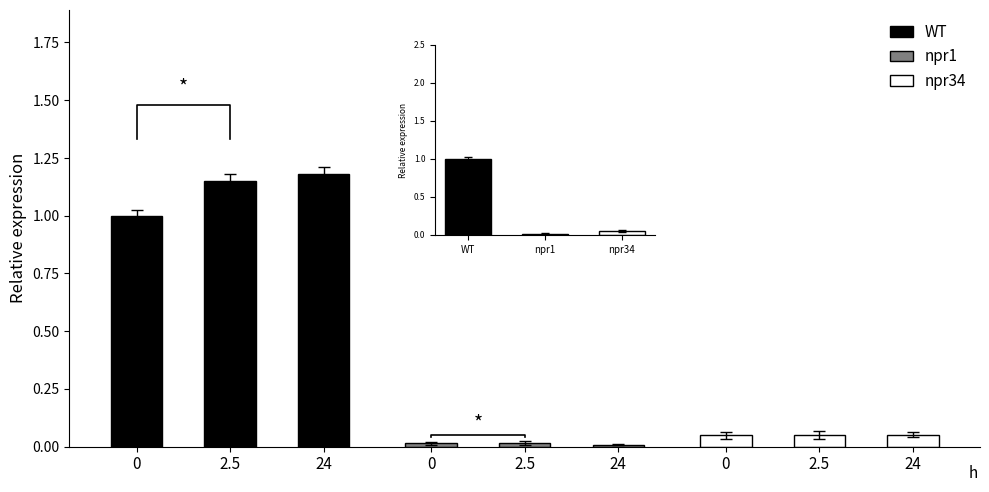

Is it true that WT equals 1.1 at 2.5?

True